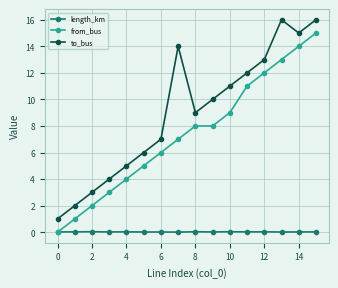

How many interior local peaks does the to_bus series have?

2